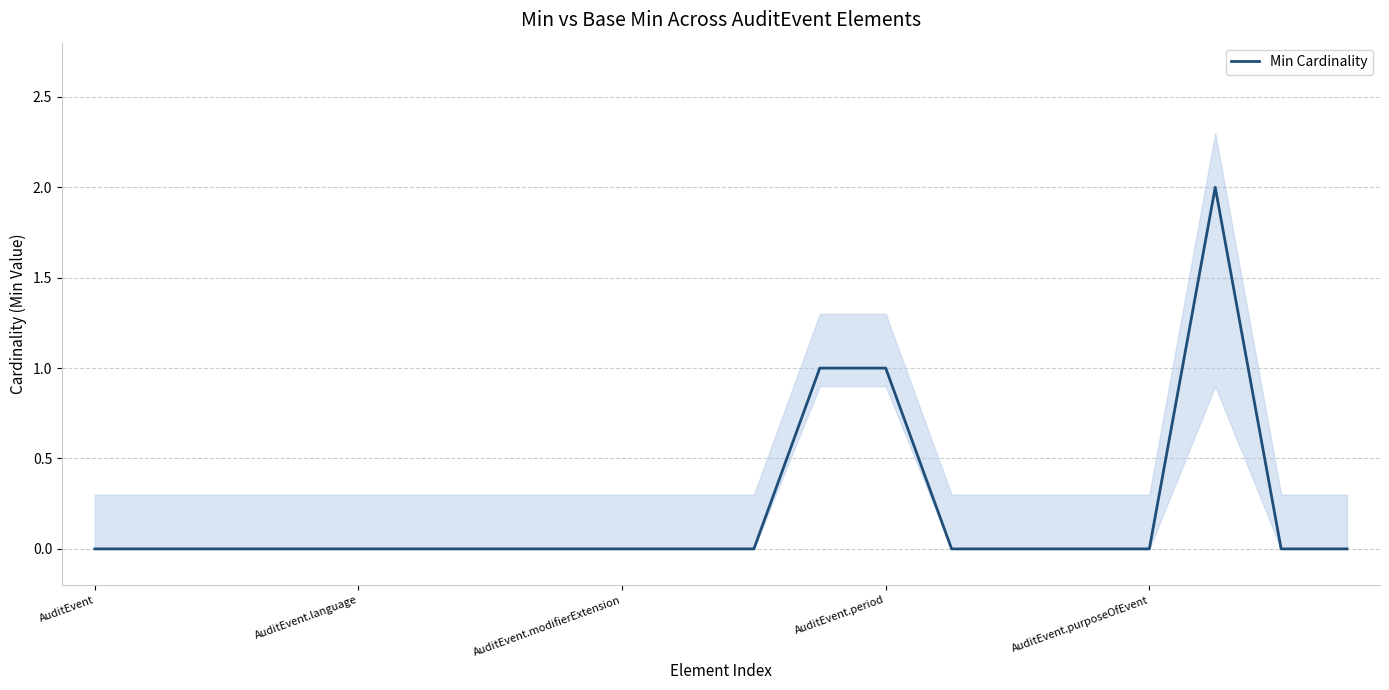

The Min Cardinality series shows 1 at AuditEvent.period. True or false?

True